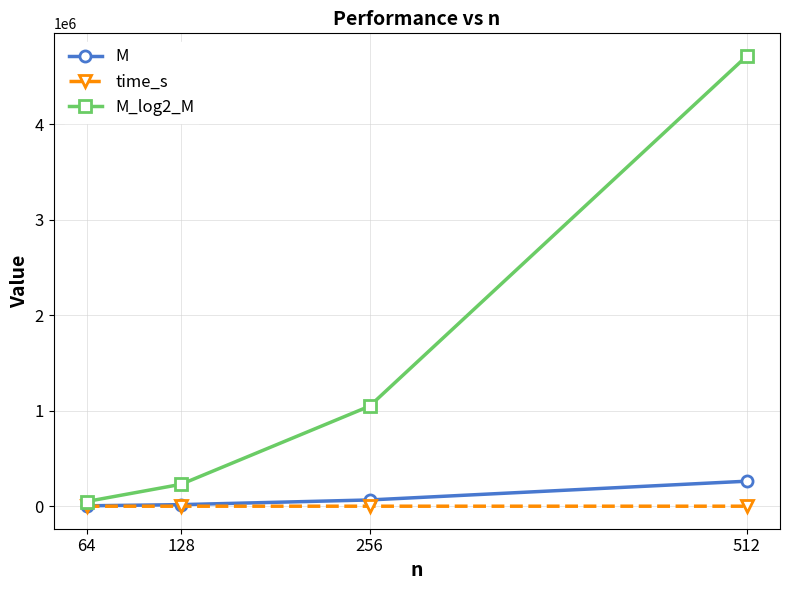

Rank the series by their maximum value, from lowest to highest.

time_s, M, M_log2_M